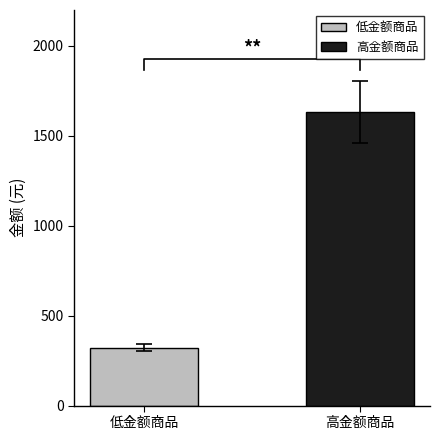

What is the maximum value for 高金额商品?

1633.0